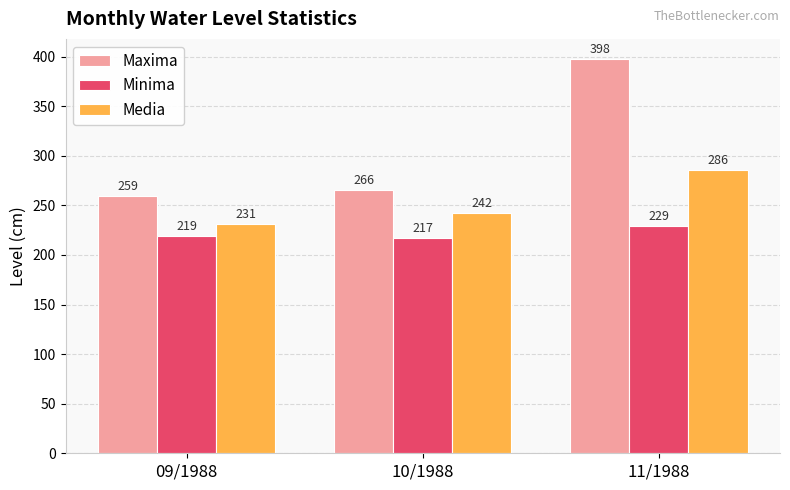

At which label does Media reach its minimum?

09/1988